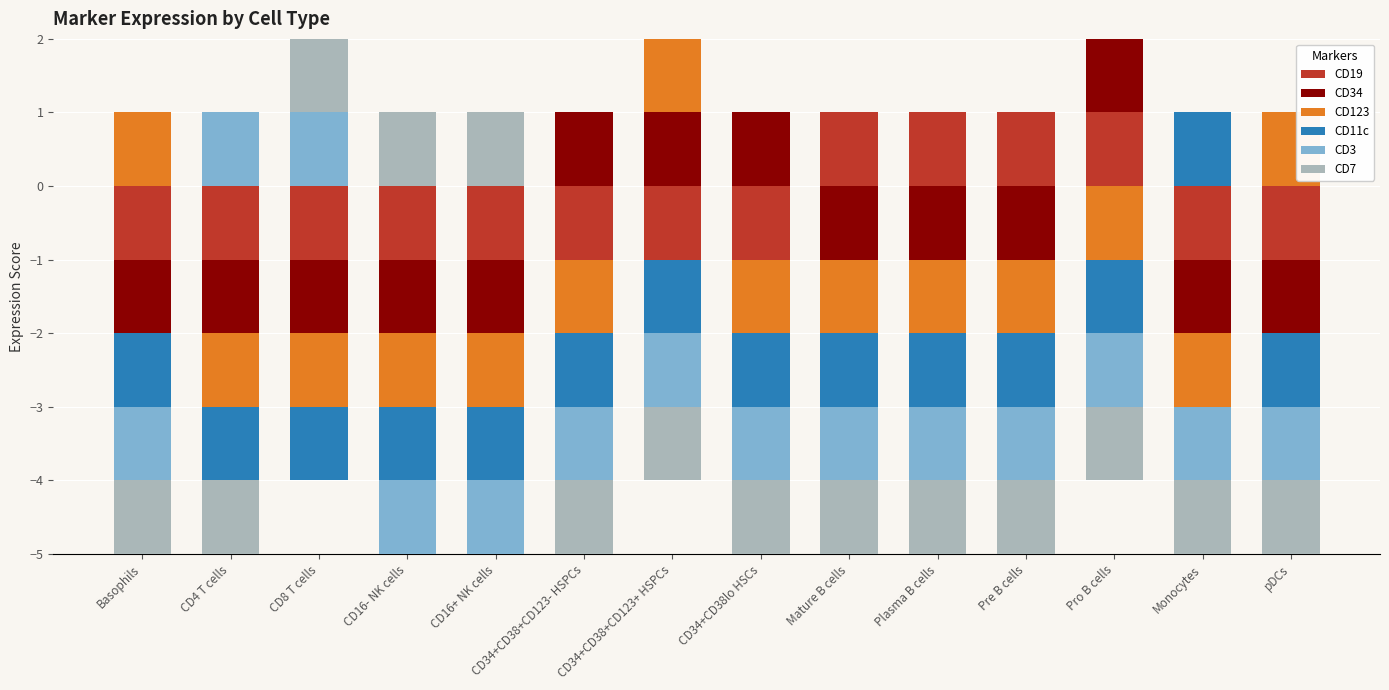

What is the maximum value shown in the chart?

1